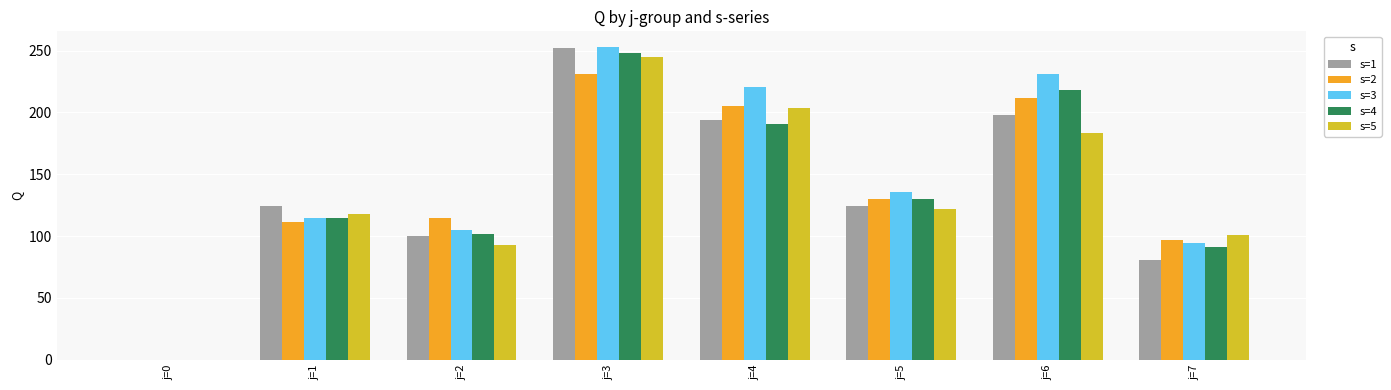

At which label does s=3 reach its peak?

j=3